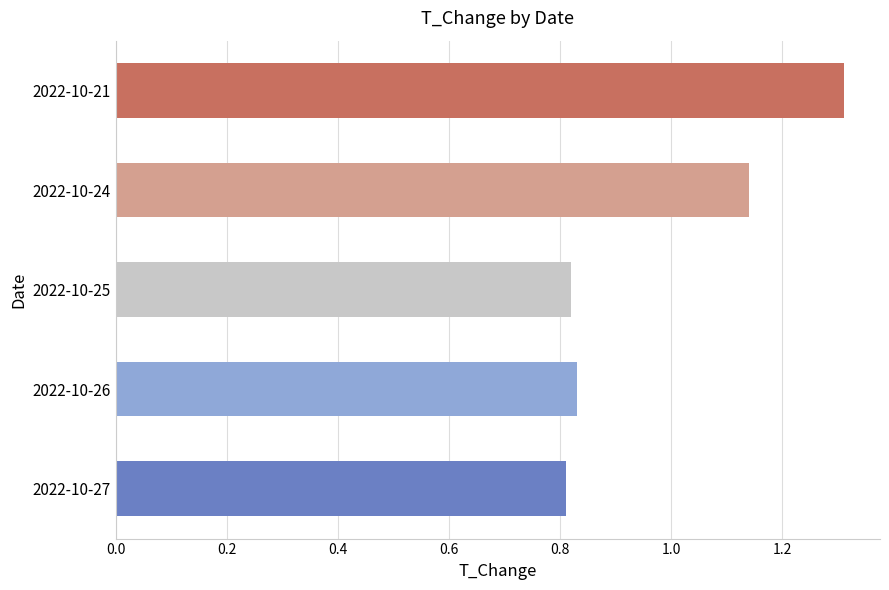

What is the greatest value displayed?

1.3